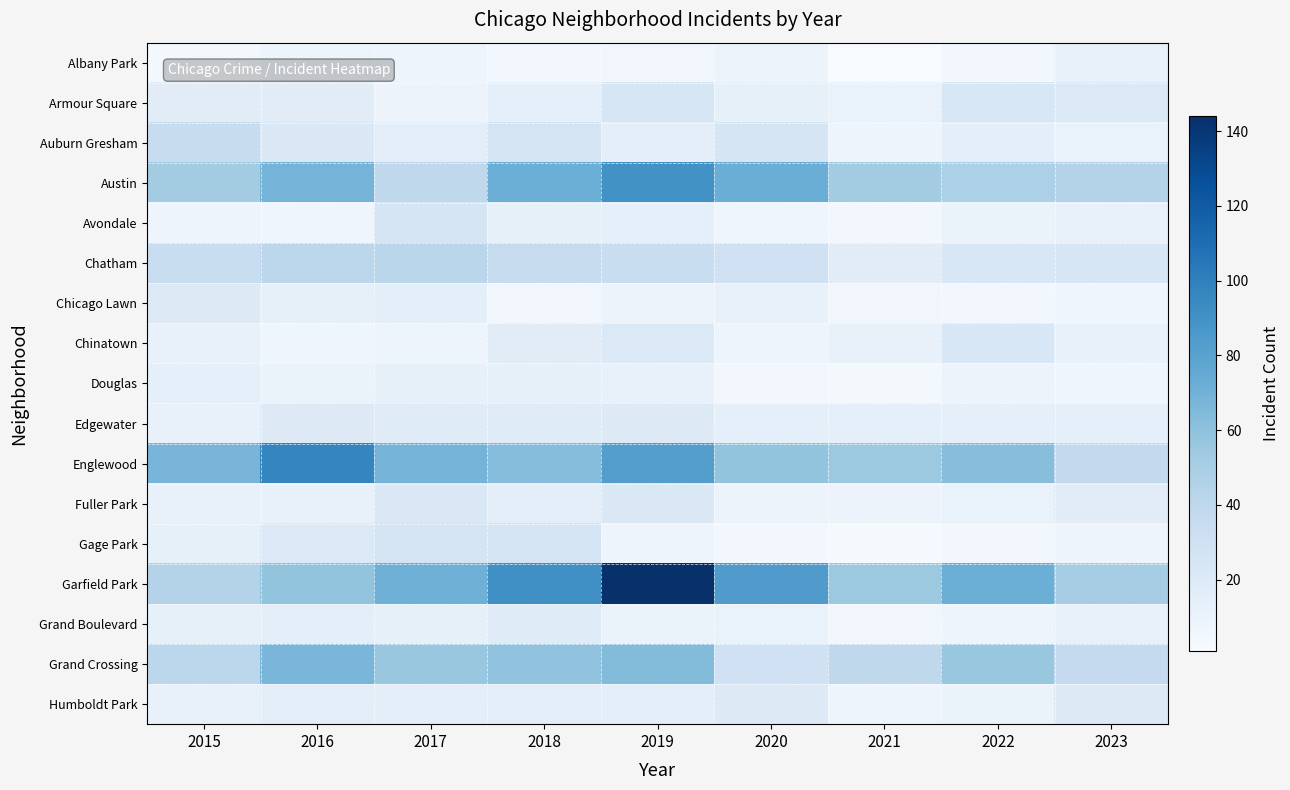

Reading left to right, transcribe all the data shown in this chart.

Albany Park: 2015=4	2016=8	2017=8	2018=5	2019=6	2020=9	2021=1	2022=5	2023=12
Armour Square: 2015=17	2016=17	2017=9	2018=14	2019=24	2020=13	2021=11	2022=23	2023=21
Auburn Gresham: 2015=35	2016=22	2017=16	2018=26	2019=15	2020=25	2021=8	2022=15	2023=11
Austin: 2015=52	2016=69	2017=40	2018=72	2019=90	2020=73	2021=52	2022=48	2023=45
Avondale: 2015=8	2016=7	2017=25	2018=13	2019=14	2020=7	2021=5	2022=10	2023=12
Chatham: 2015=34	2016=41	2017=42	2018=36	2019=34	2020=30	2021=17	2022=23	2023=24
Chicago Lawn: 2015=19	2016=13	2017=15	2018=6	2019=9	2020=12	2021=6	2022=5	2023=7
Chinatown: 2015=12	2016=7	2017=8	2018=17	2019=21	2020=8	2021=12	2022=23	2023=12
Douglas: 2015=14	2016=10	2017=13	2018=13	2019=12	2020=5	2021=4	2022=9	2023=7
Edgewater: 2015=12	2016=19	2017=18	2018=18	2019=19	2020=14	2021=14	2022=14	2023=14
Englewood: 2015=68	2016=97	2017=69	2018=63	2019=82	2020=58	2021=55	2022=62	2023=38
Fuller Park: 2015=12	2016=12	2017=22	2018=16	2019=22	2020=9	2021=9	2022=11	2023=17
Gage Park: 2015=13	2016=21	2017=26	2018=26	2019=8	2020=5	2021=3	2022=6	2023=8
Garfield Park: 2015=45	2016=58	2017=71	2018=91	2019=144	2020=84	2021=55	2022=72	2023=51
Grand Boulevard: 2015=13	2016=15	2017=13	2018=18	2019=10	2020=11	2021=6	2022=8	2023=12
Grand Crossing: 2015=41	2016=67	2017=56	2018=59	2019=64	2020=30	2021=40	2022=56	2023=37
Humboldt Park: 2015=12	2016=16	2017=15	2018=16	2019=15	2020=19	2021=8	2022=10	2023=19